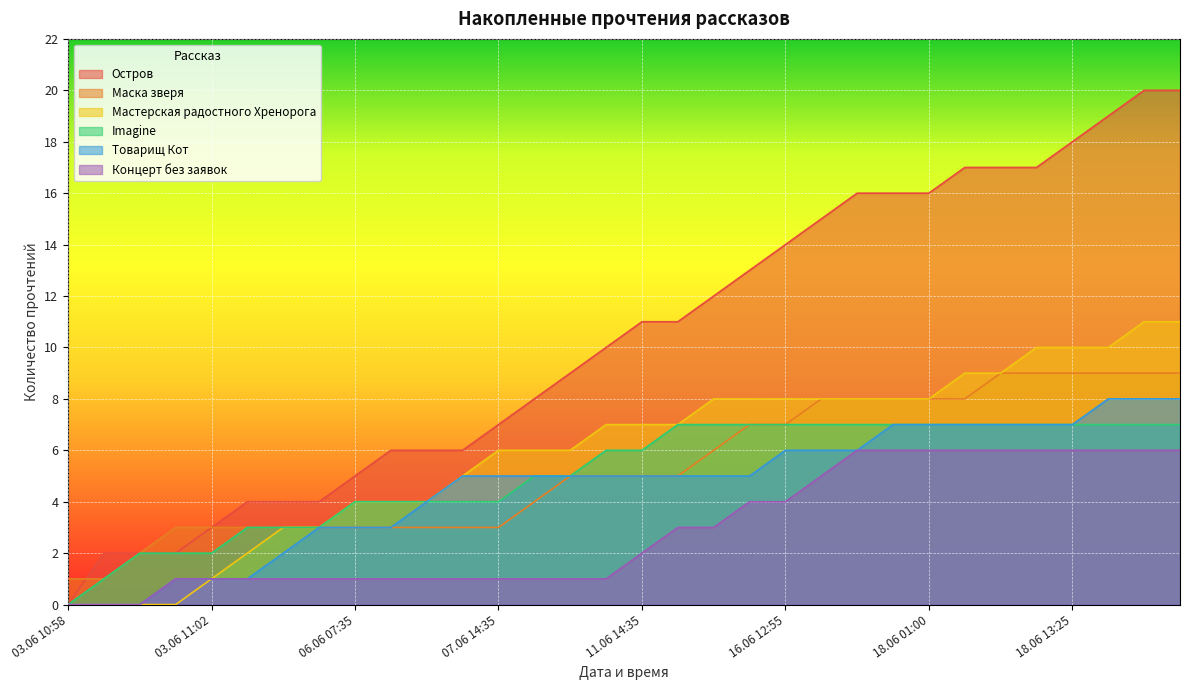

Where does the Imagine series first go above 6?

12.06 09:35